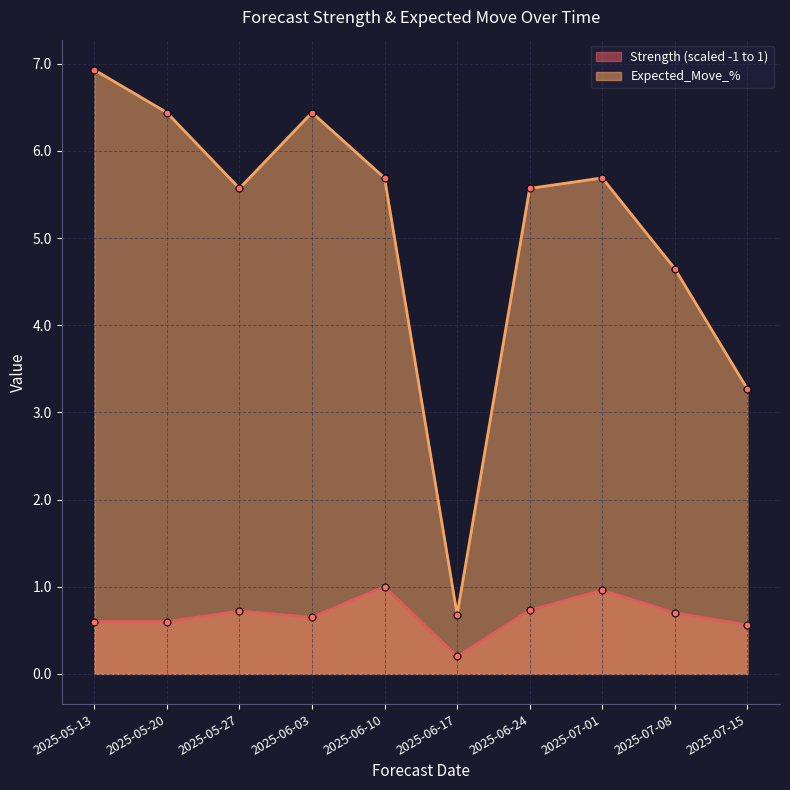

True or false: Expected_Move_% and Strength (scaled -1 to 1) cross at least once.

False